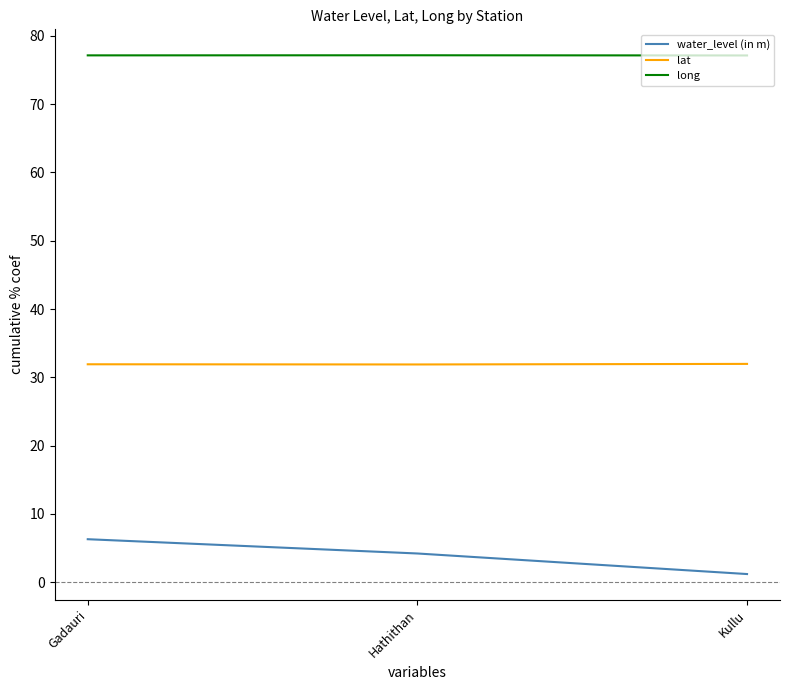

Where is water_level (in m) nearest to the value 3?

Hathithan